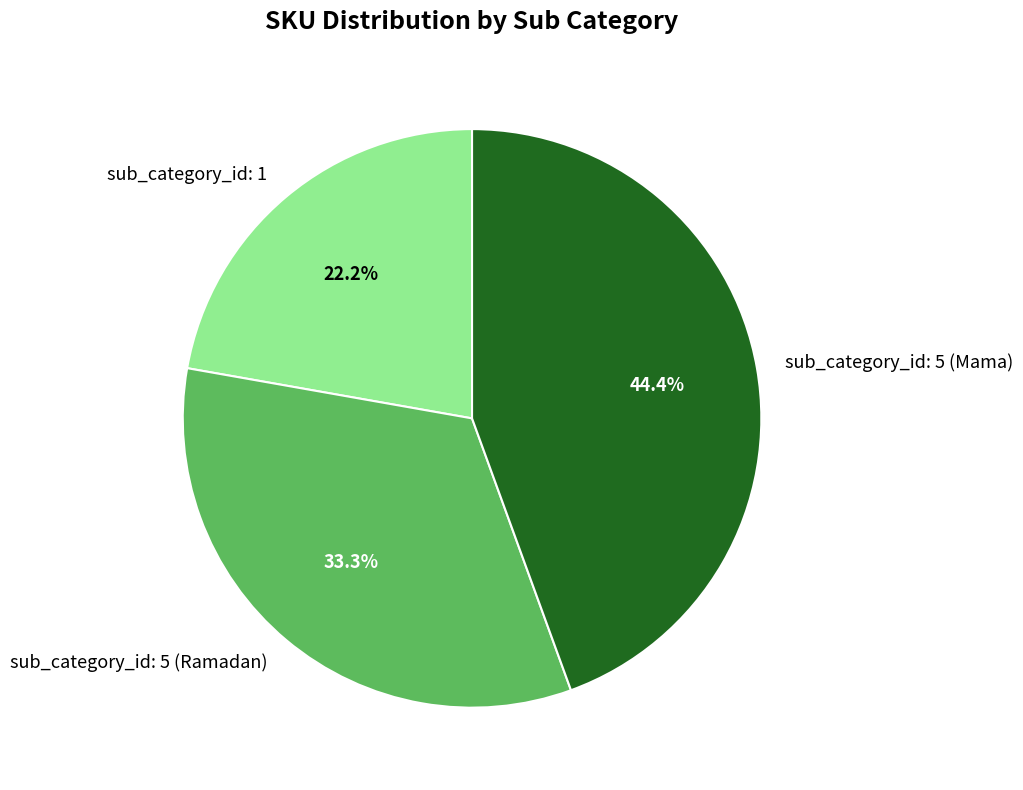

To the nearest percent, what portion does sub_category_id: 5 (Mama) represent?

44%